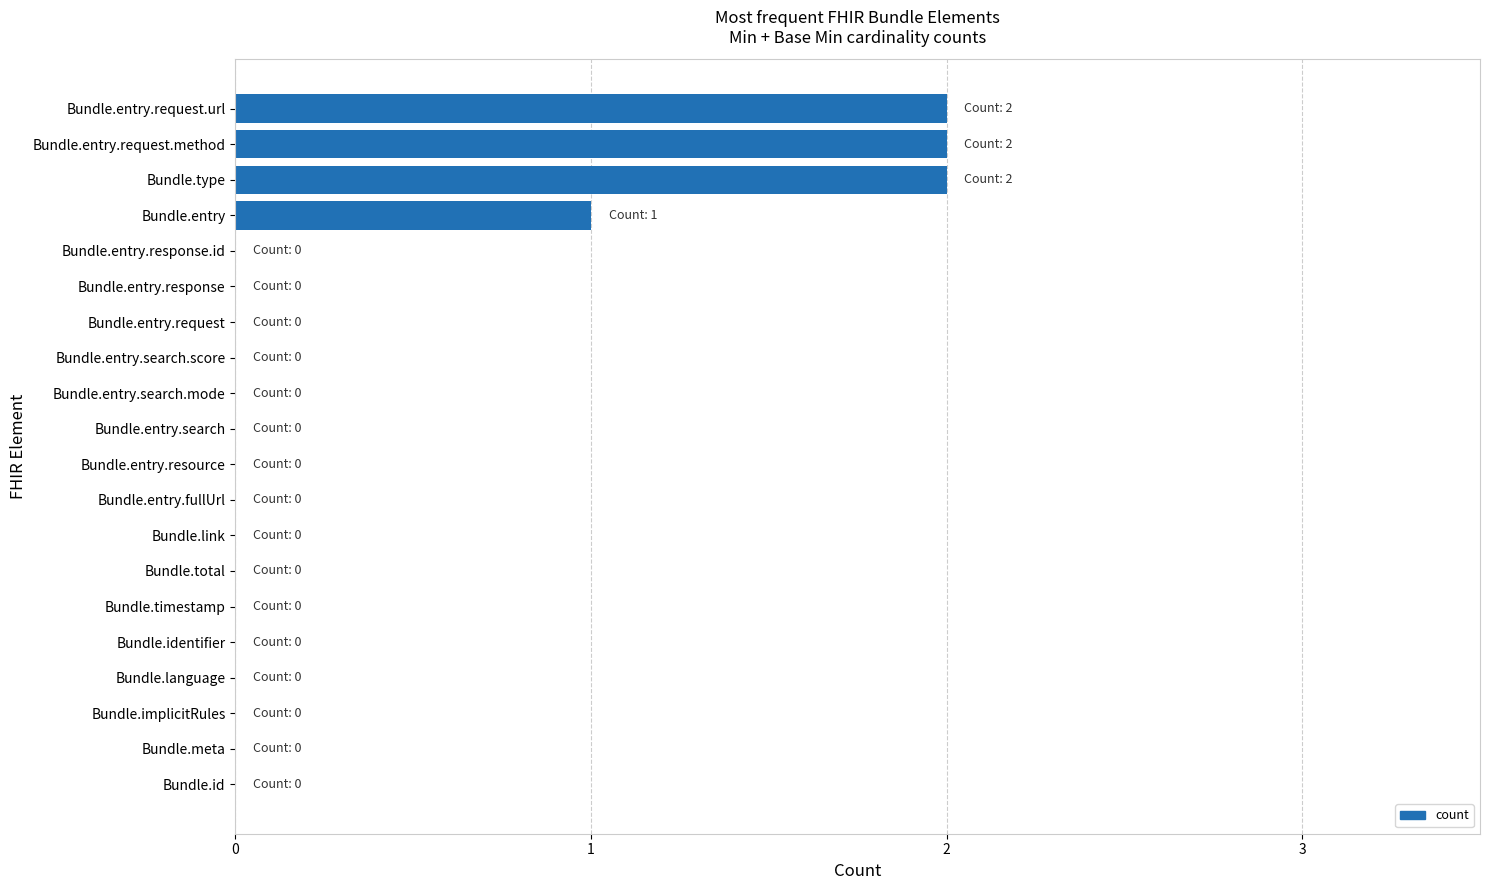

The value at Bundle.entry.response is -1. True or false?

False